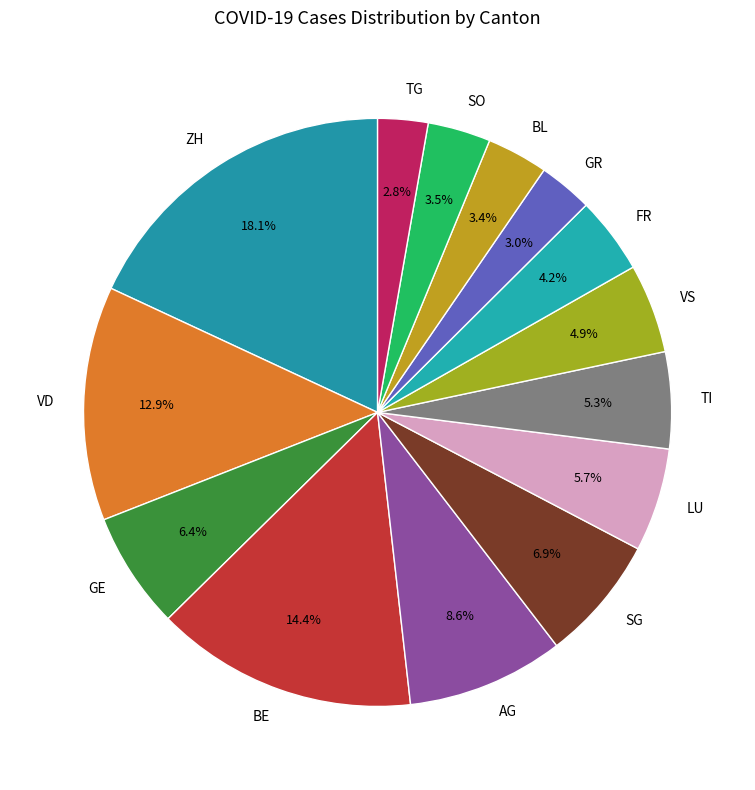

Is VD the majority of the pie?

No